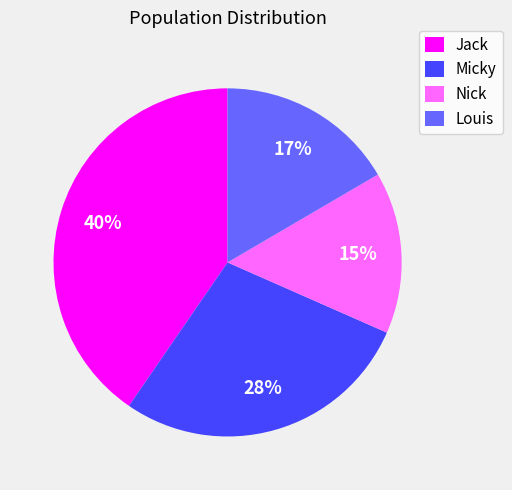

The Louis slice represents 17% of the pie. True or false?

True